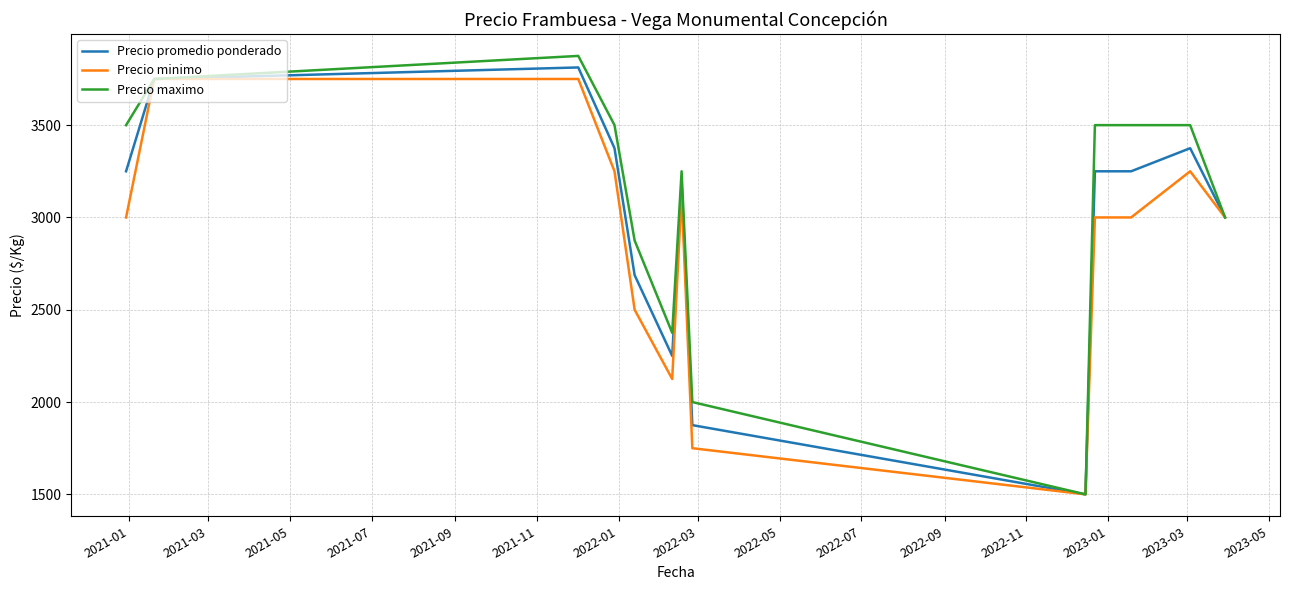

What is the highest value of the Precio minimo series?

3750.0